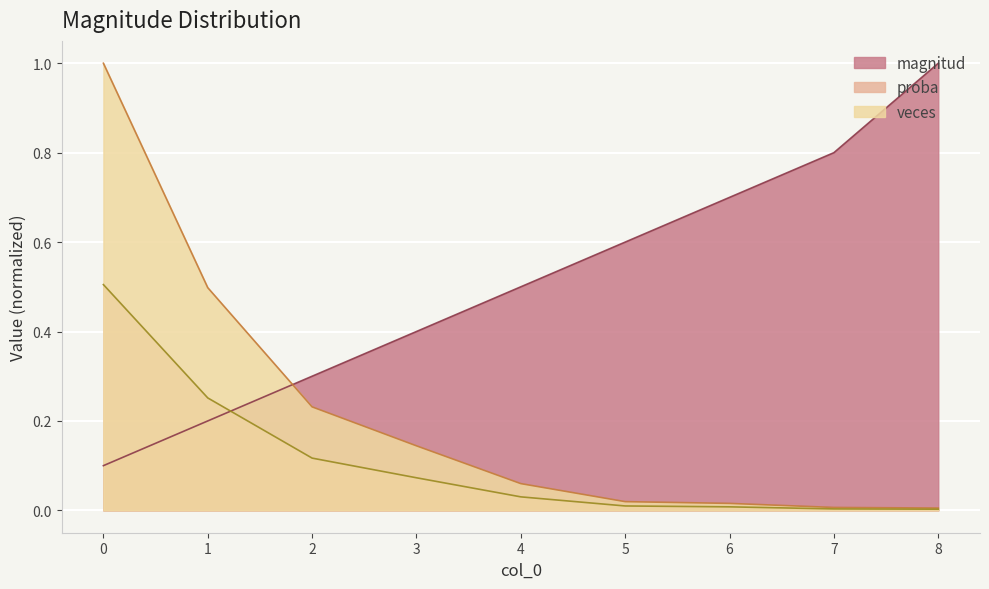

How many categories are shown in the chart?

9